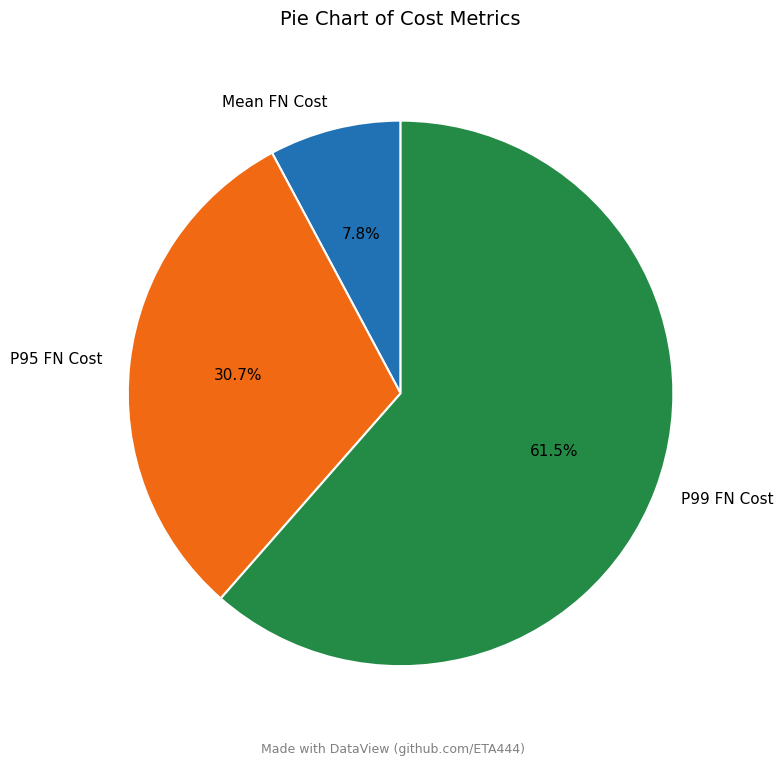

How many segments does this pie chart have?

3